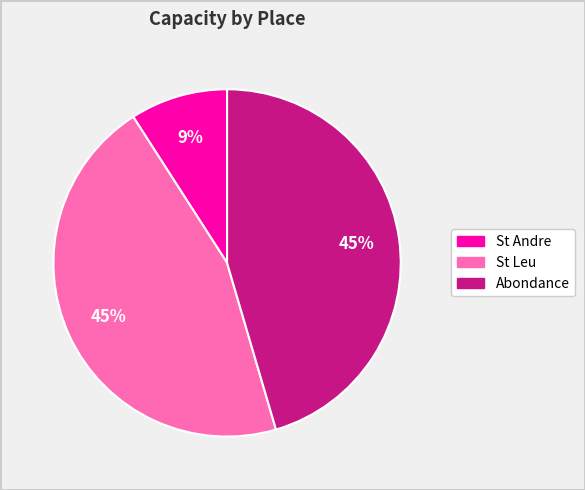

To the nearest percent, what portion does St Leu represent?

45%